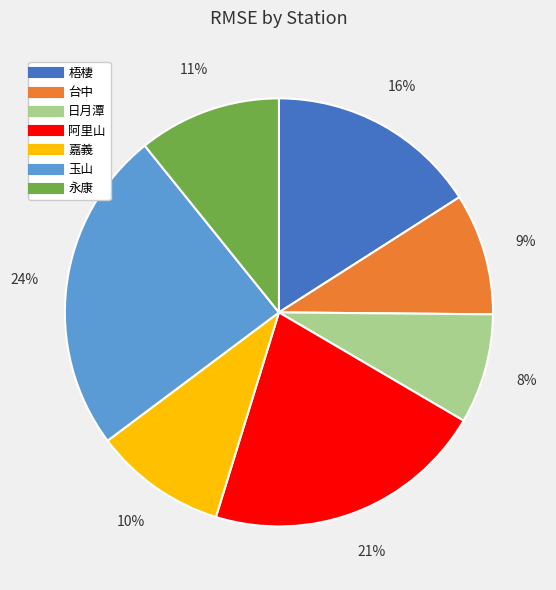

How many segments does this pie chart have?

7